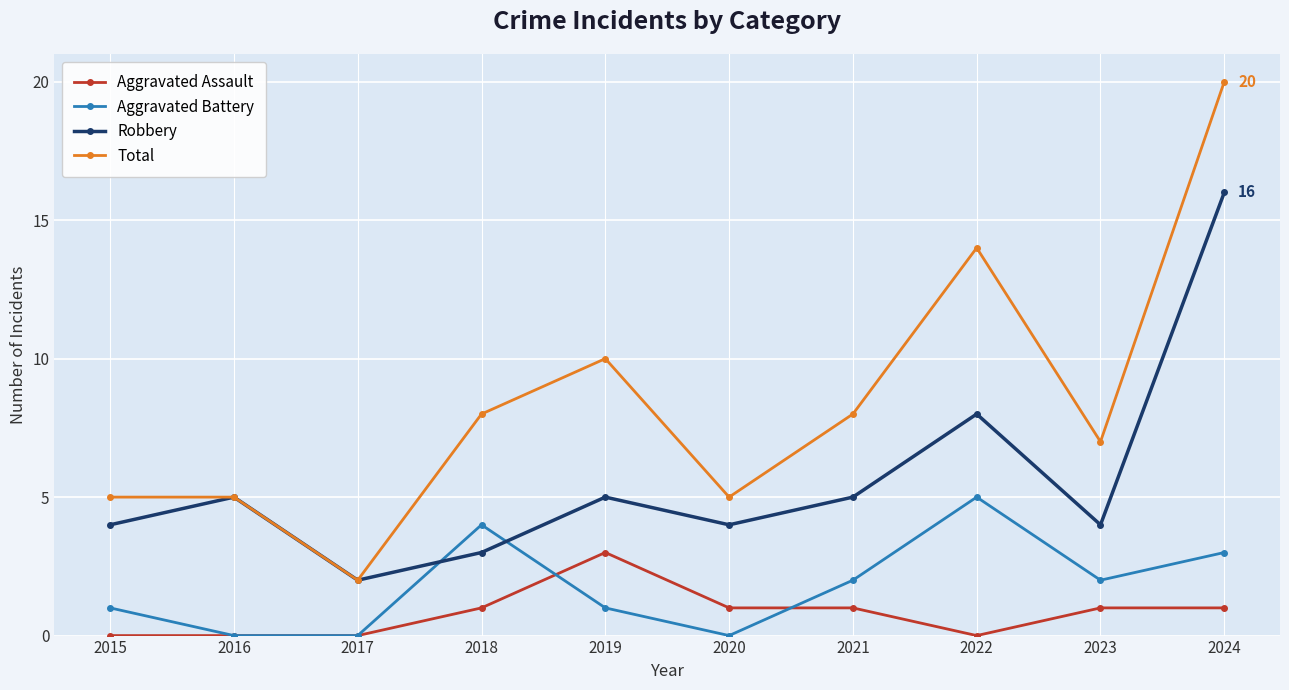

The value of Robbery at 2018 is 3. True or false?

True